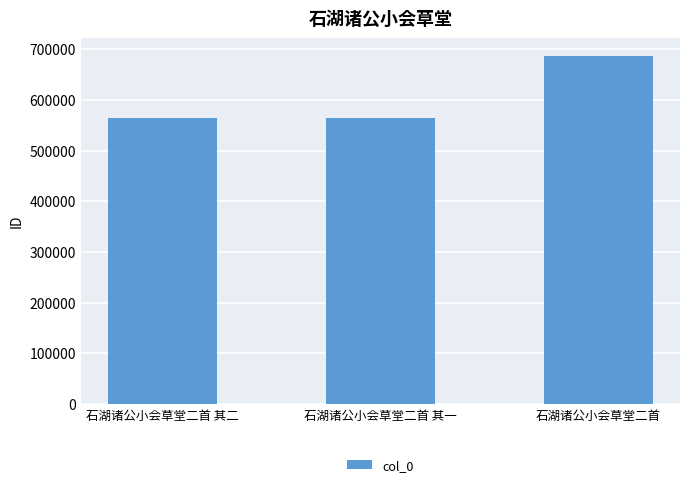

What is the maximum value shown in the chart?

687399